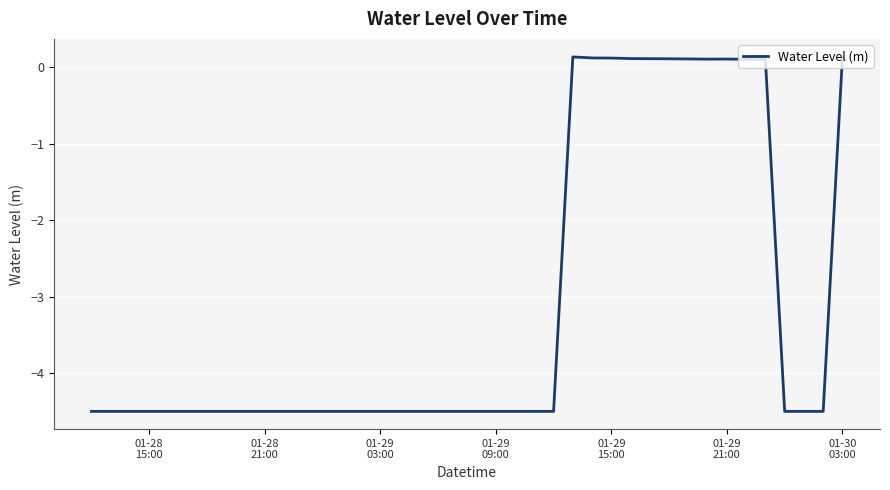

What is the smallest value displayed?

-4.5